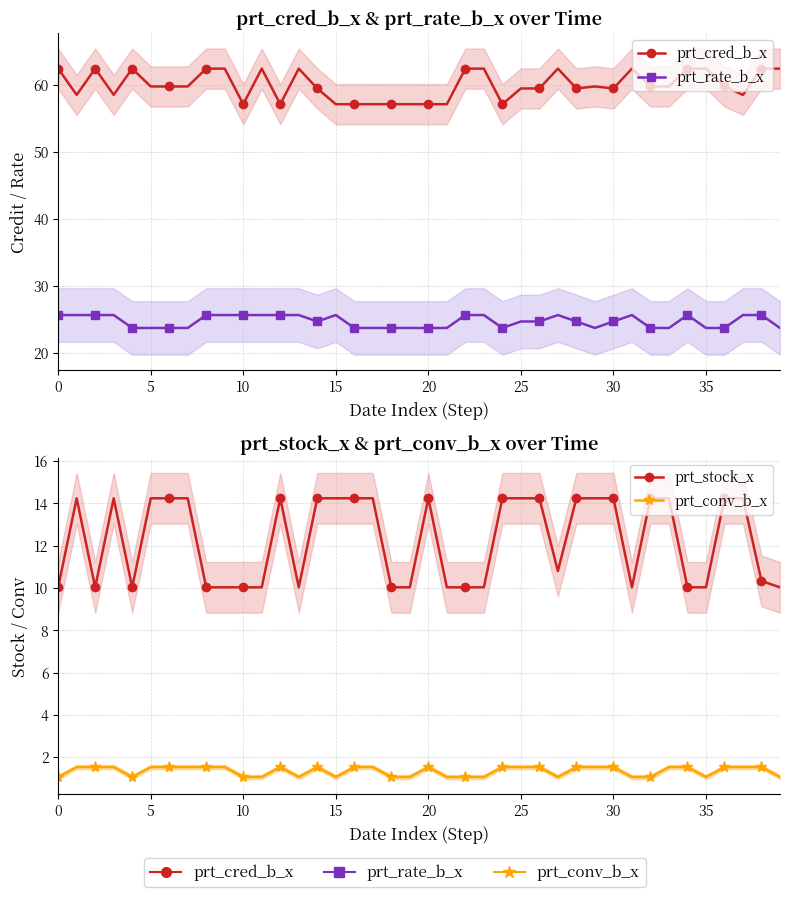

True or false: prt_rate_b_x and prt_conv_b_x cross at least once.

False